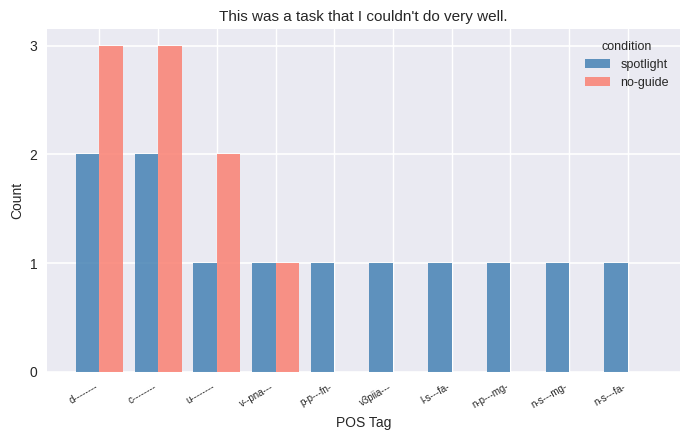

Reading left to right, extract all data points from this chart.

spotlight: 2	2	1	1	1	1	1	1	1	1
no-guide: 3	3	2	1	0	0	0	0	0	0